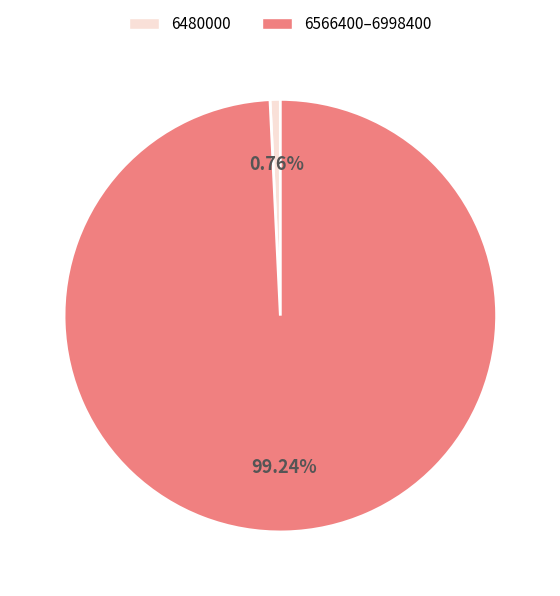

Is there a majority slice in this chart?

Yes